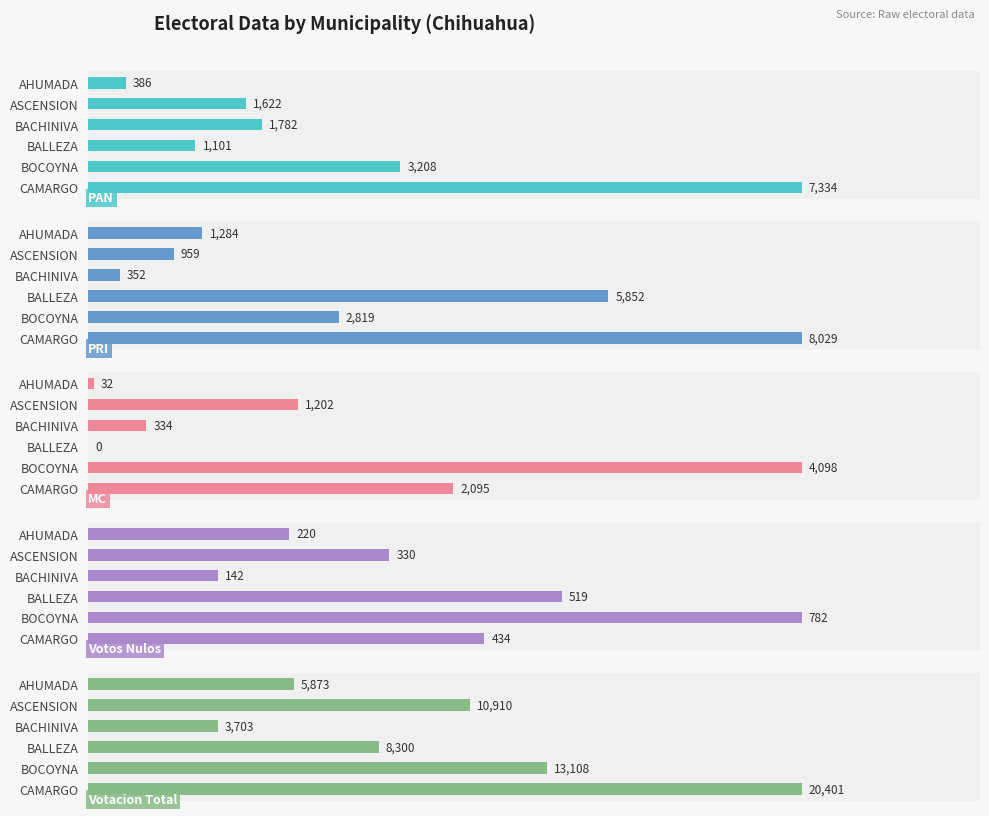

Rank the series by their maximum value, from highest to lowest.

Votacion Total, PRI, PAN, MC, Votos Nulos